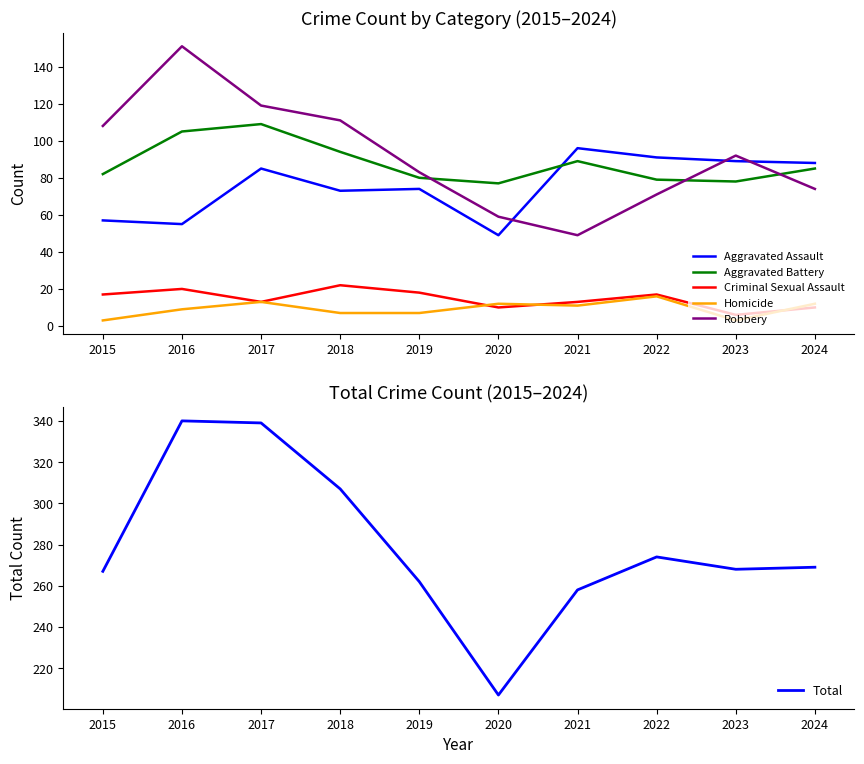

Count the number of data series in this chart.

6